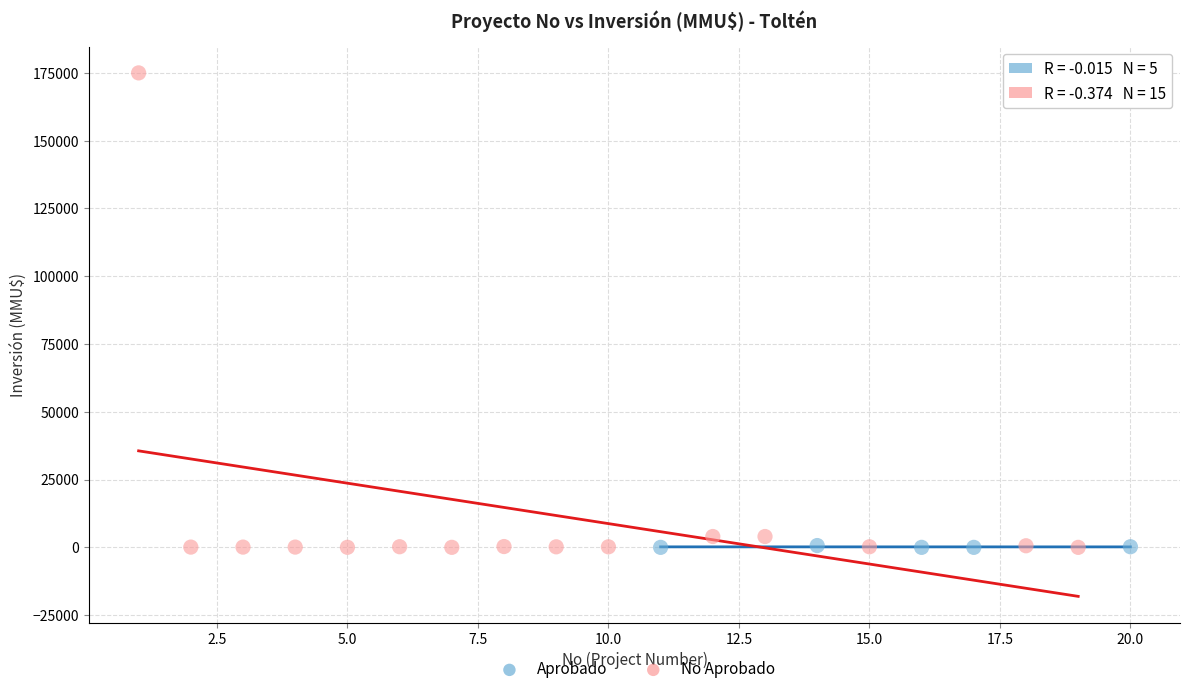

Which series reaches the maximum Y coordinate?

No Aprobado